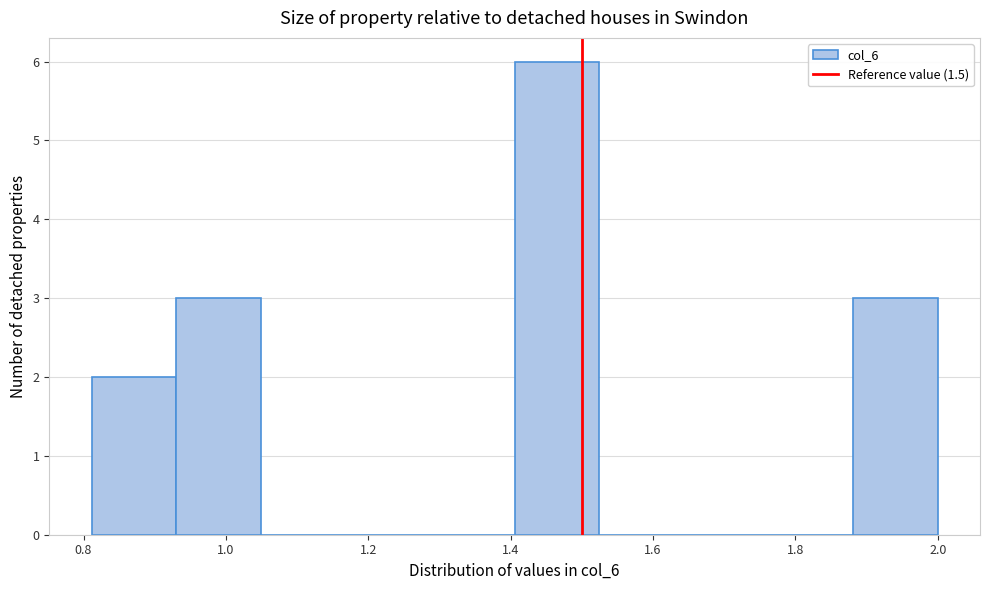

What is the height of the bar covering 1.40 to 1.52 on the x-axis? Neither the bar edges nor the heights are printed on the chart, so give them approximately, as read against the axes.

6